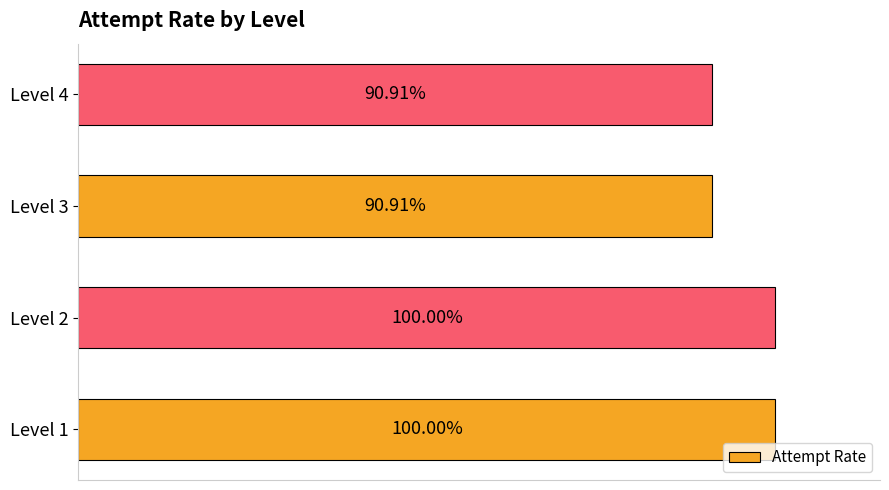

Does the chart contain any negative values?

No